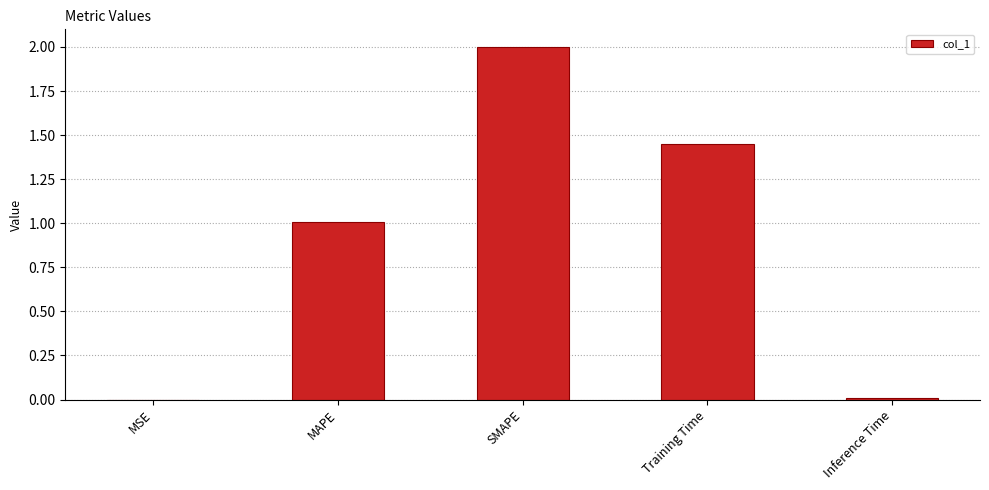

Between MAPE and SMAPE, which is larger?

SMAPE